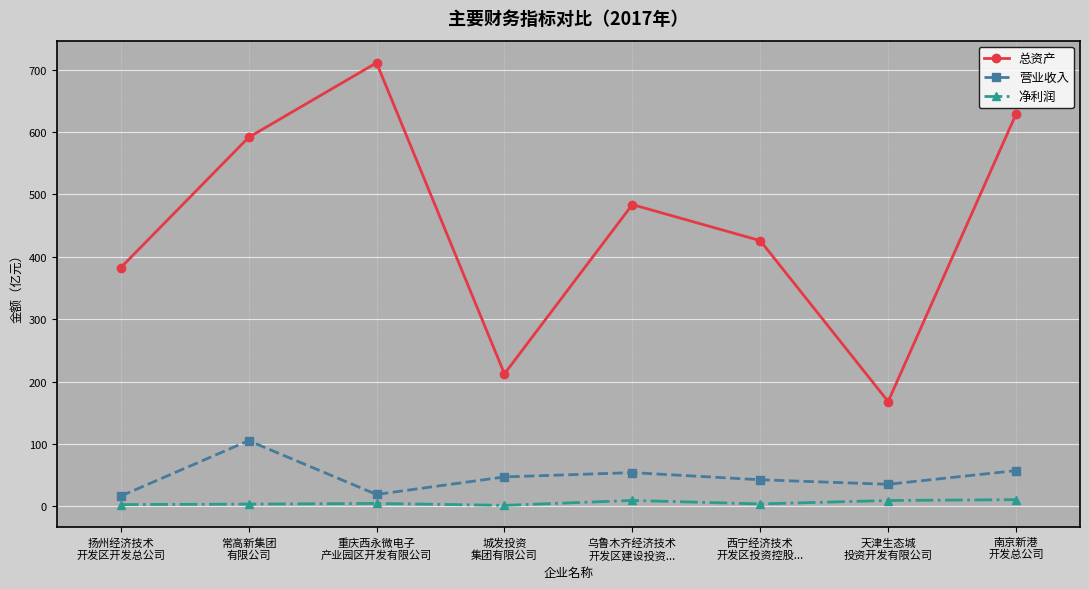

Rank the series at 重庆西永微电子
产业园区开发有限公司 from highest to lowest value.

总资产, 营业收入, 净利润